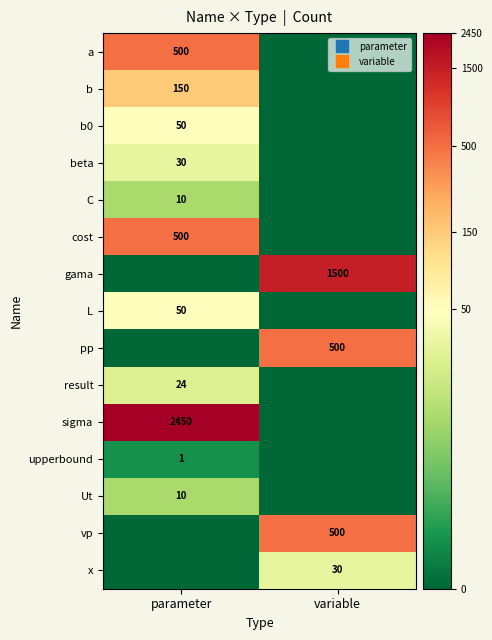

Which label corresponds to the smallest value in the chart?

variable